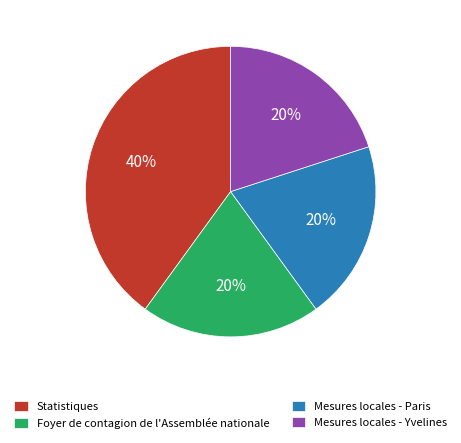

Which slice is the largest?

Statistiques